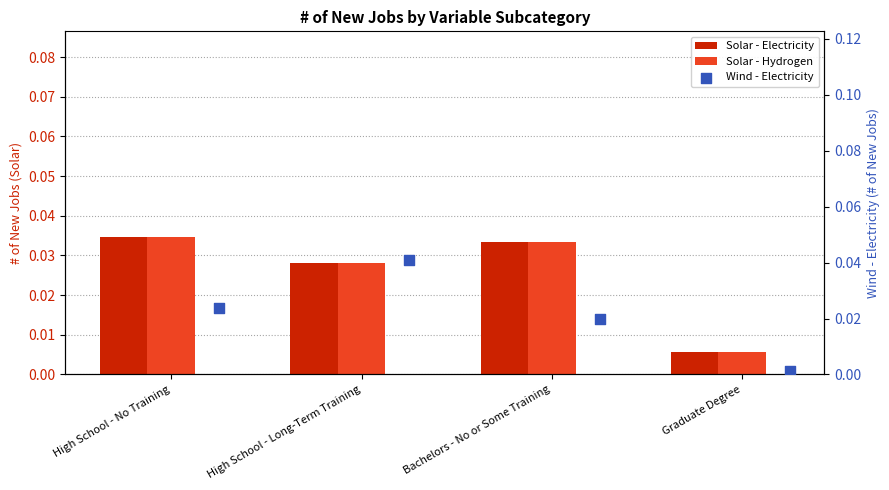

Which series contains the highest Y value?

Wind - Electricity